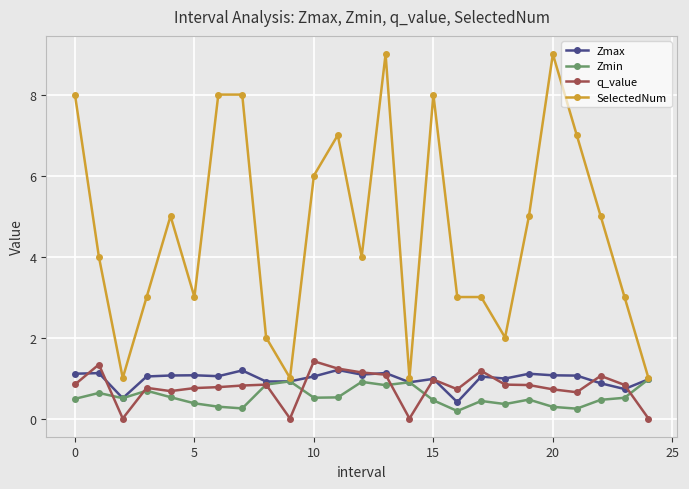

Which series has the largest total across all categories?

SelectedNum